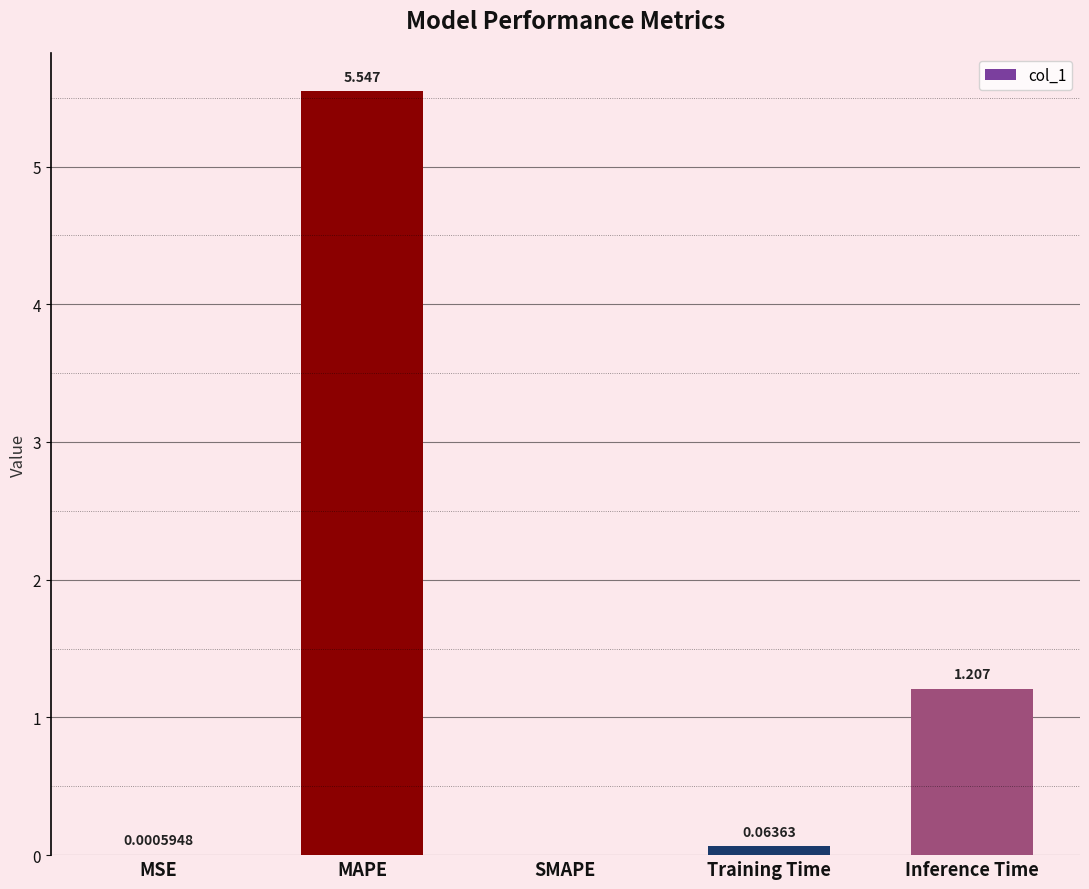

Are the bars horizontal?

No